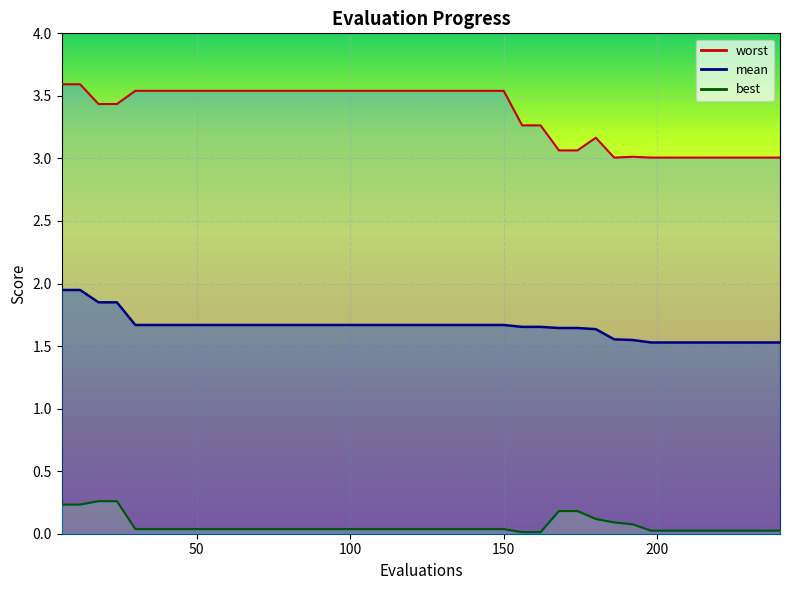

What is the greatest value displayed?

3.6